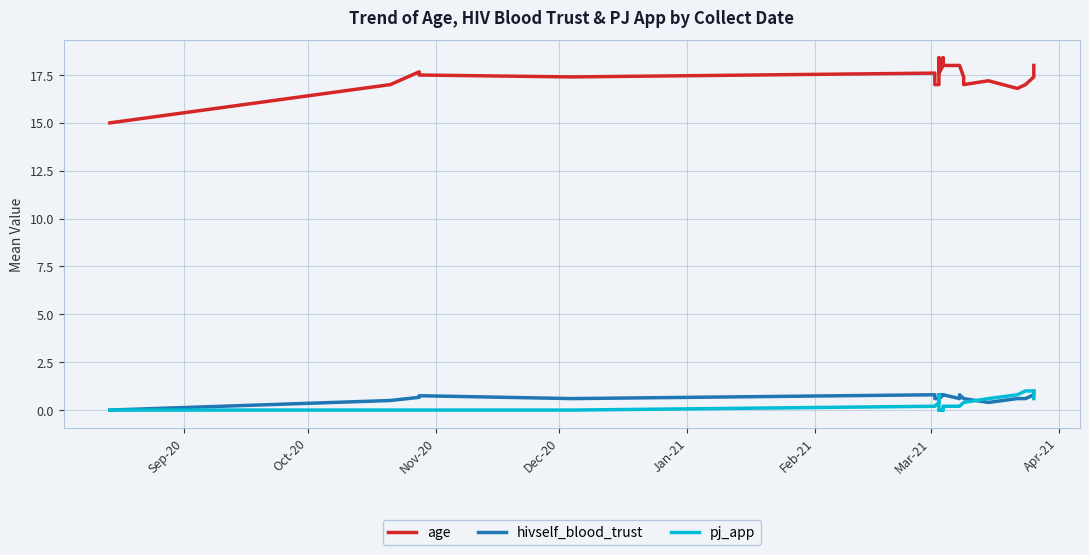

The value of pj_app at 22 is 0.1. True or false?

False